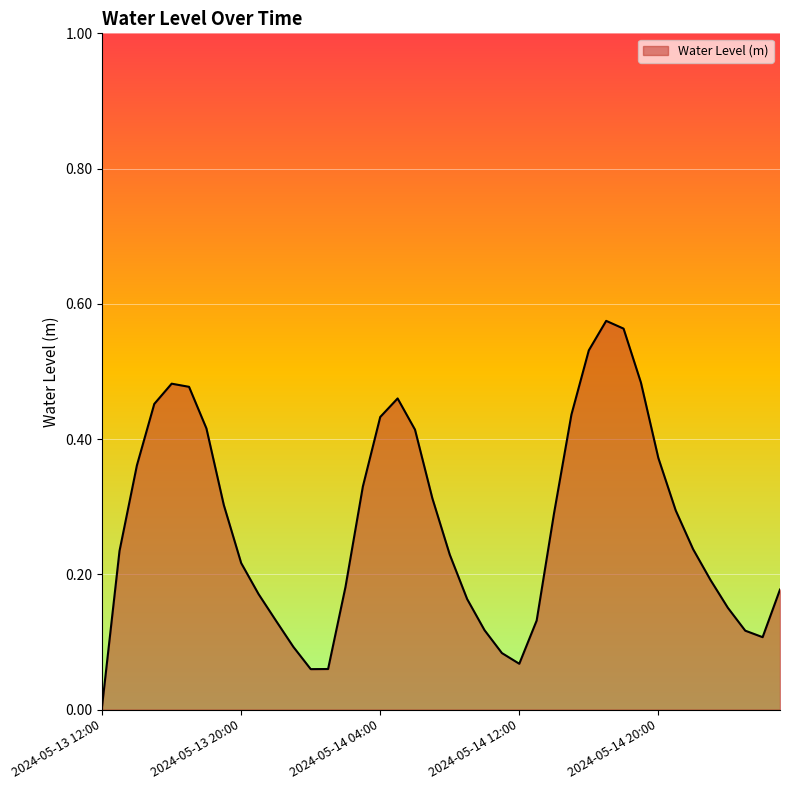

Where is the first local maximum?

2024-05-13 16:00